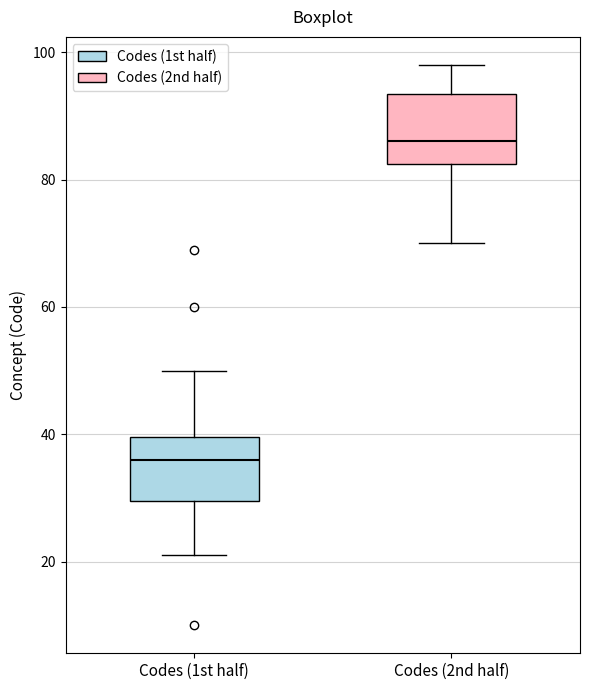

Reading left to right, read every box against the y-axis: the position of its median line, the range the box covers, and the ends of its whiskers. The values are not printed on the chart, so give them approximately, as read against the axis.

Codes (1st half): median 36, box 30 to 40, whiskers 22 to 50
Codes (2nd half): median 86, box 82 to 94, whiskers 70 to 98